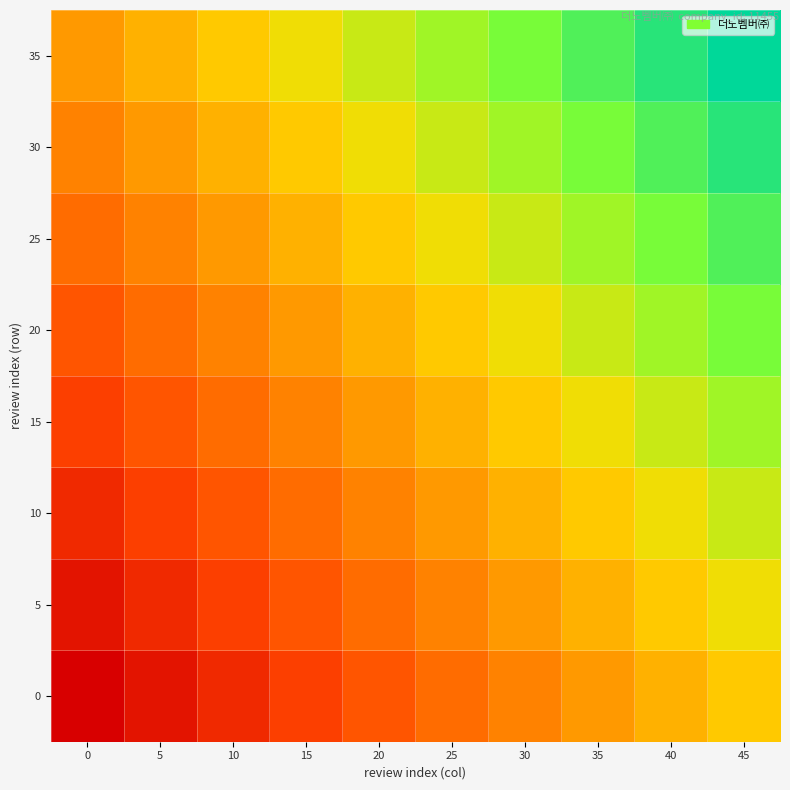

Which series has the largest total across all categories?

35